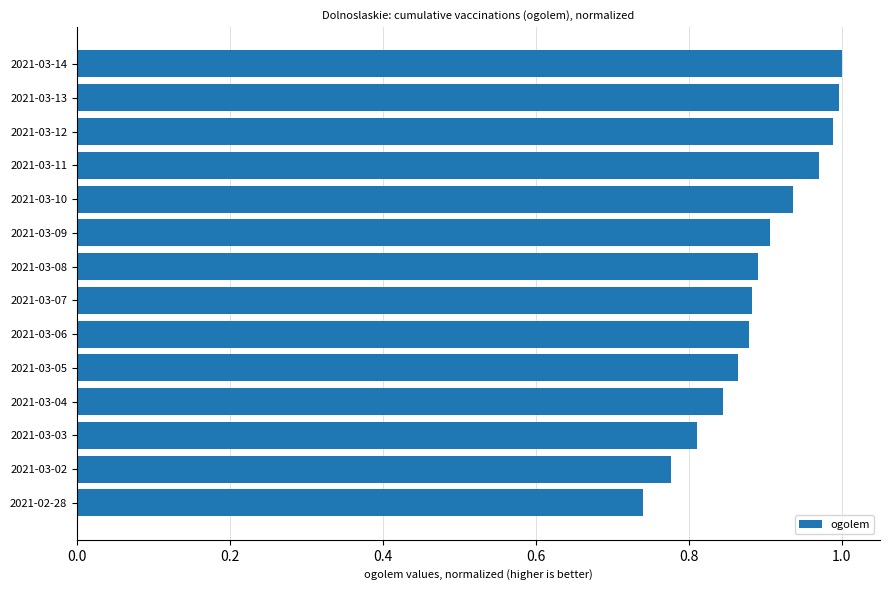

Is it true that the value at 2021-03-13 is 1.0?

True